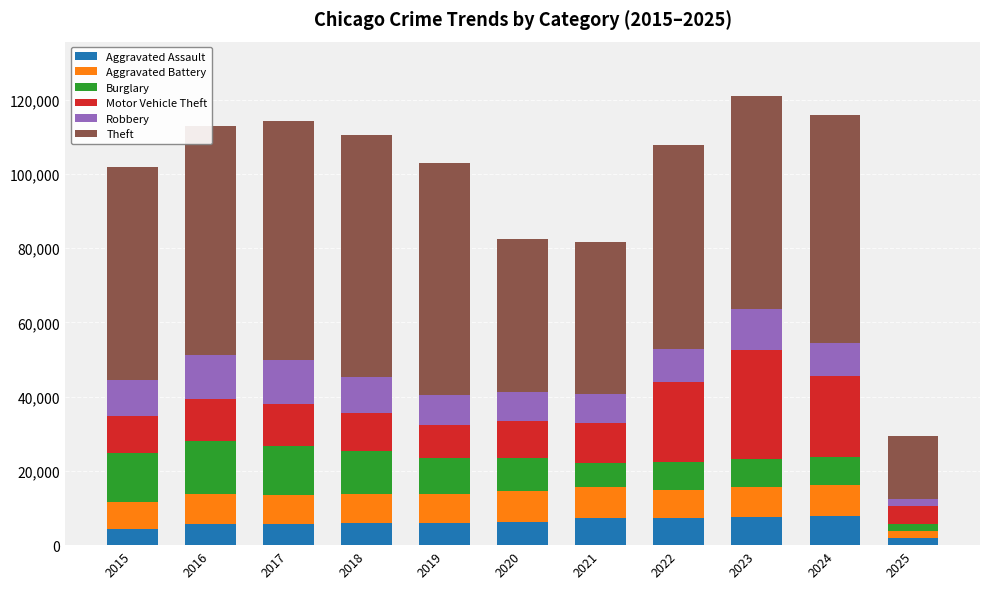

The value of Aggravated Assault at 2017 is 5793. True or false?

True